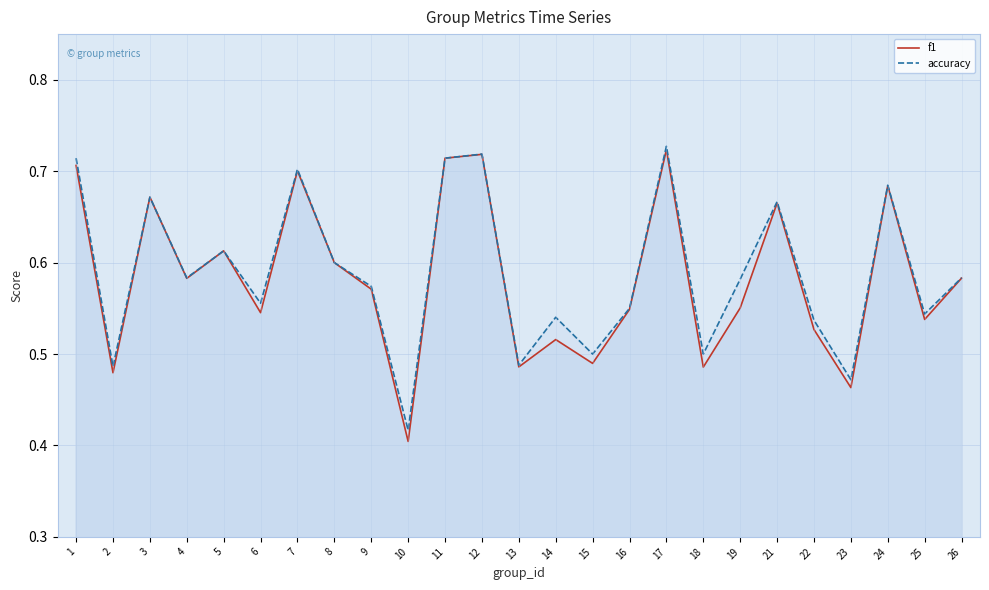

In accuracy, how many points are higher than both neighbors (excluding endpoints)?

8